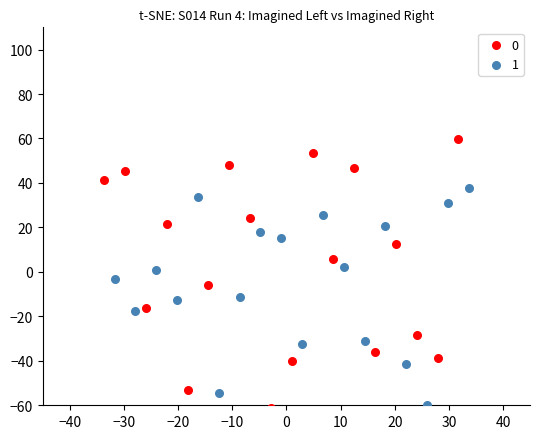

Which series has the widest spread of Y values?

0